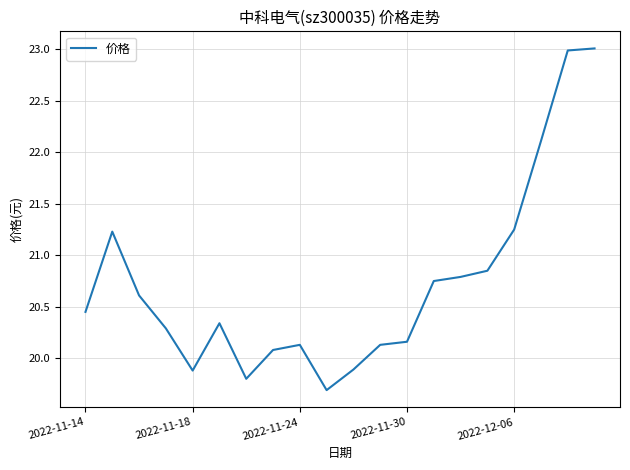

What is the minimum value shown in the chart?

19.7